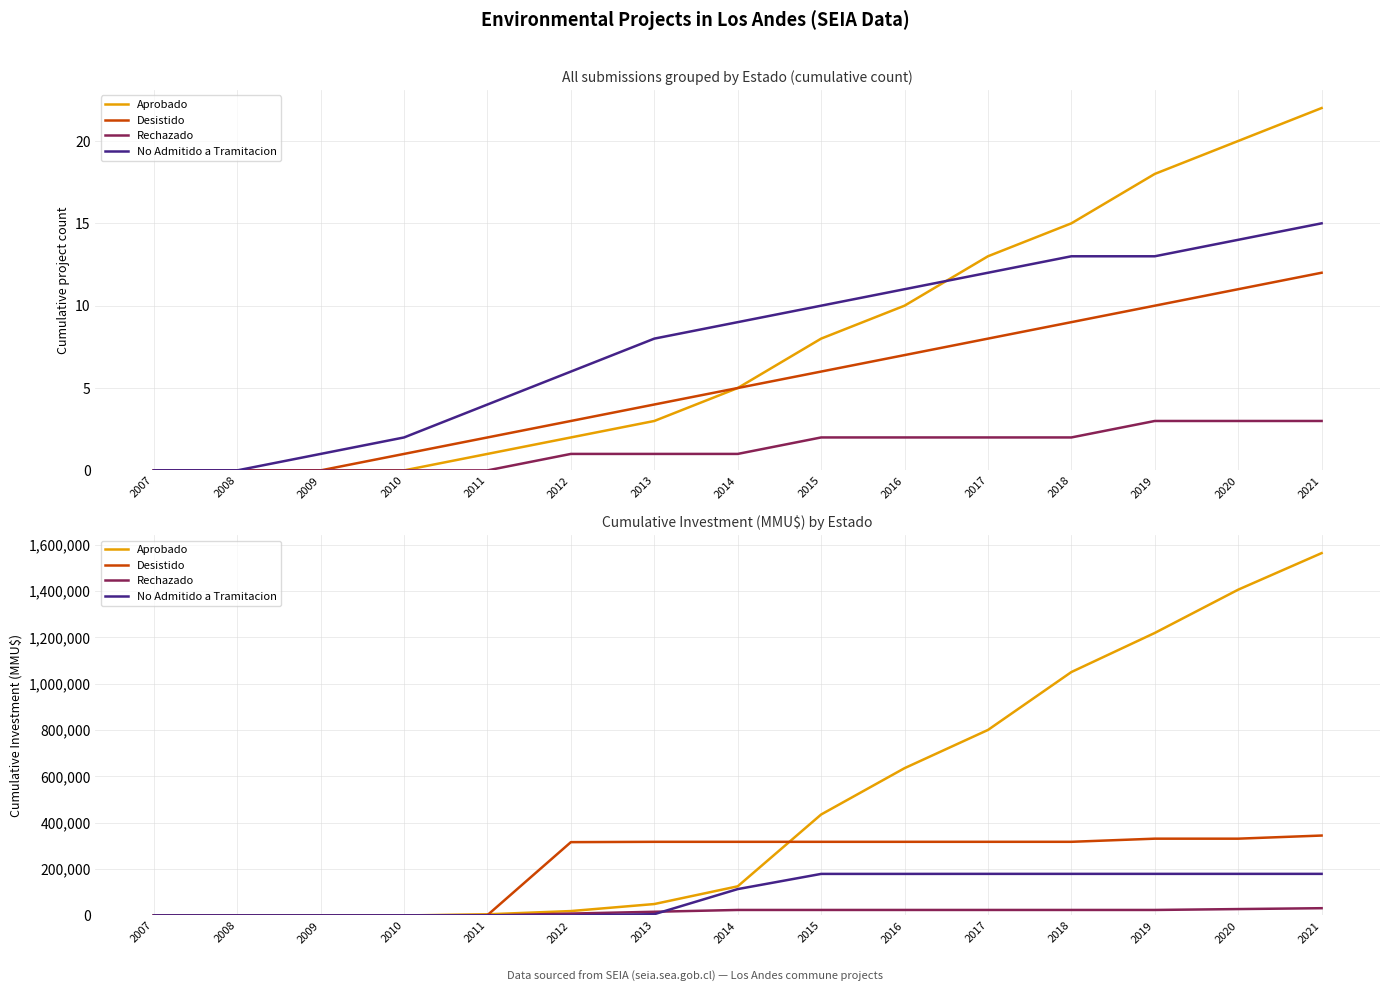

Which series has the widest spread of values?

Aprobado